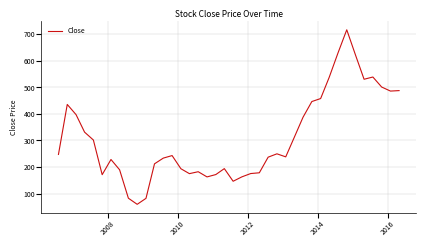

What is the greatest value displayed?

717.1